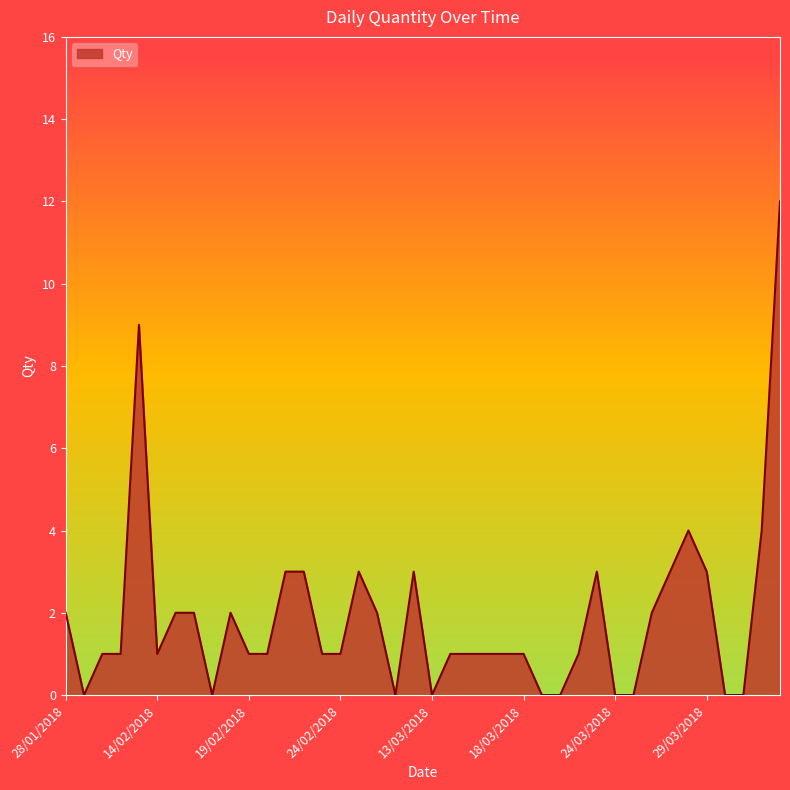

What is the difference between the maximum and minimum values?

12